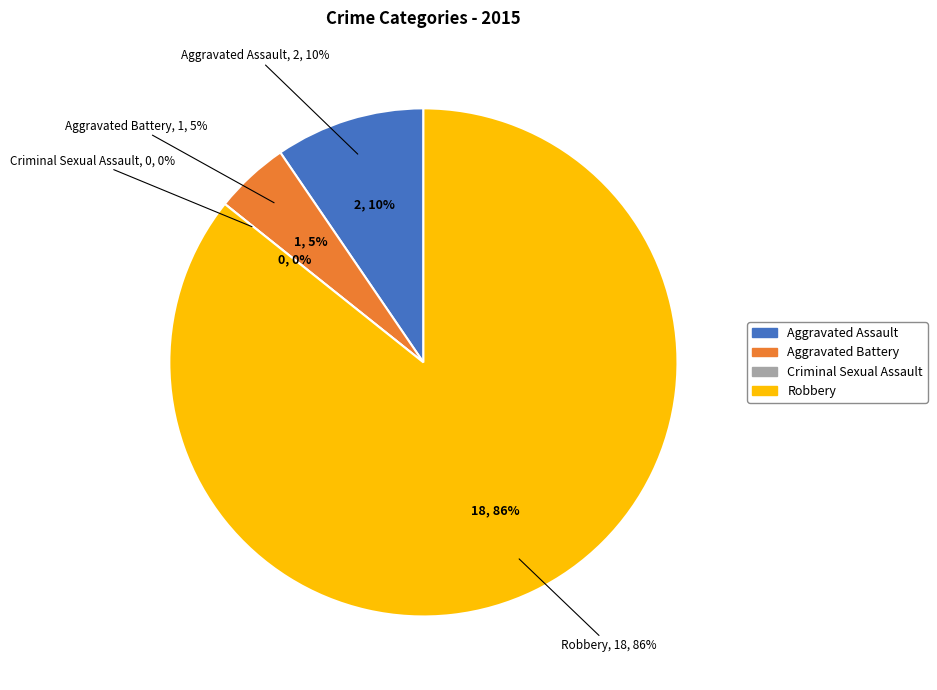

True or false: Robbery accounts for 76% of the total.

False